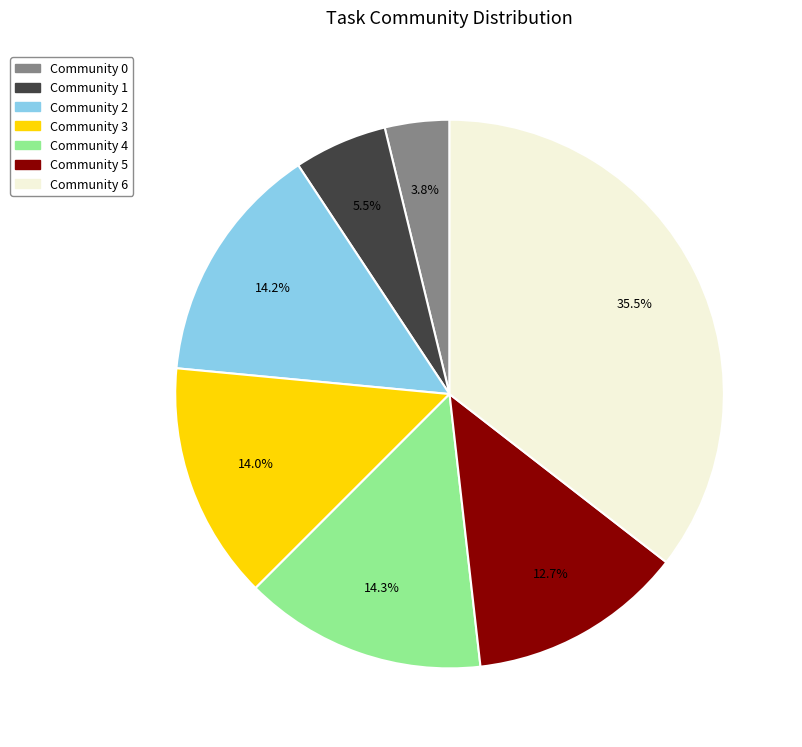

Which category has the biggest portion of the pie?

Community 6